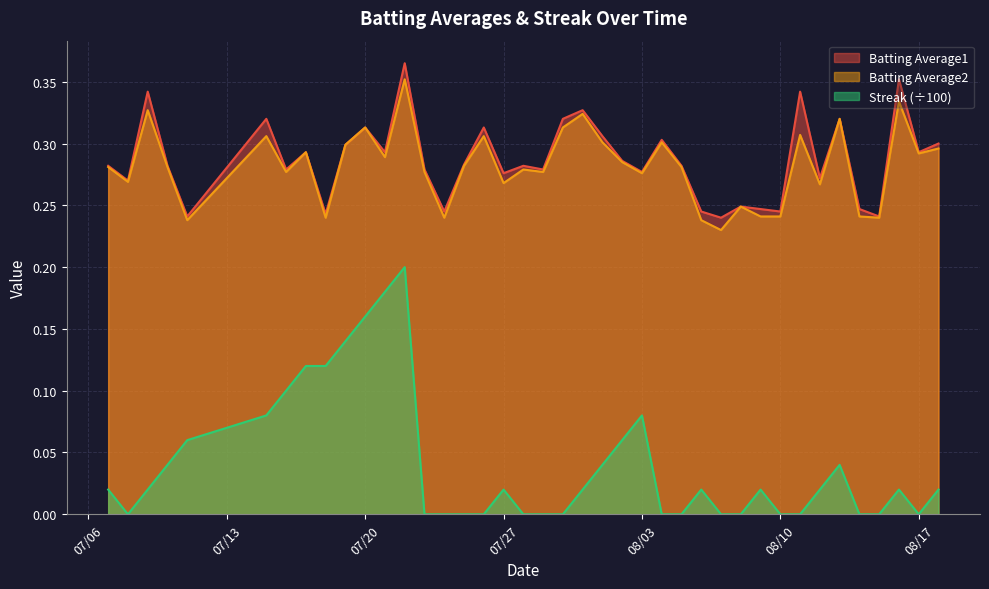

True or false: Batting Average2 and Streak (÷100) cross at least once.

False